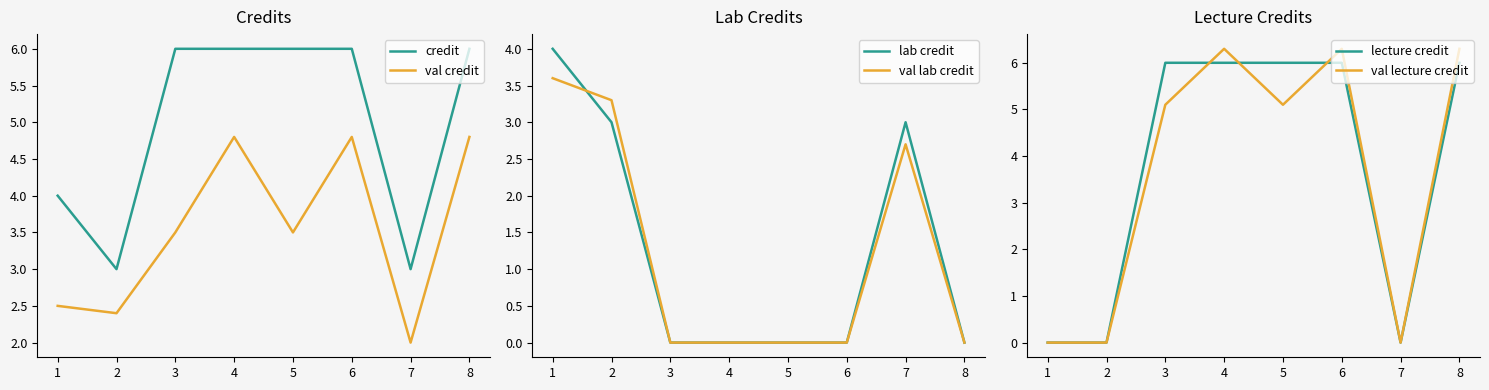

Reading right to left, what are all the values shown in this chart?

credit: 8=6.0	7=3.0	6=6.0	5=6.0	4=6.0	3=6.0	2=3.0	1=4.0
val credit: 8=4.8	7=2.0	6=4.8	5=3.5	4=4.8	3=3.5	2=2.4	1=2.5
lab credit: 8=0.0	7=3.0	6=0.0	5=0.0	4=0.0	3=0.0	2=3.0	1=4.0
val lab credit: 8=0.0	7=2.7	6=0.0	5=0.0	4=0.0	3=0.0	2=3.3	1=3.6
lecture credit: 8=6.0	7=0.0	6=6.0	5=6.0	4=6.0	3=6.0	2=0.0	1=0.0
val lecture credit: 8=6.3	7=0.0	6=6.3	5=5.1	4=6.3	3=5.1	2=0.0	1=0.0